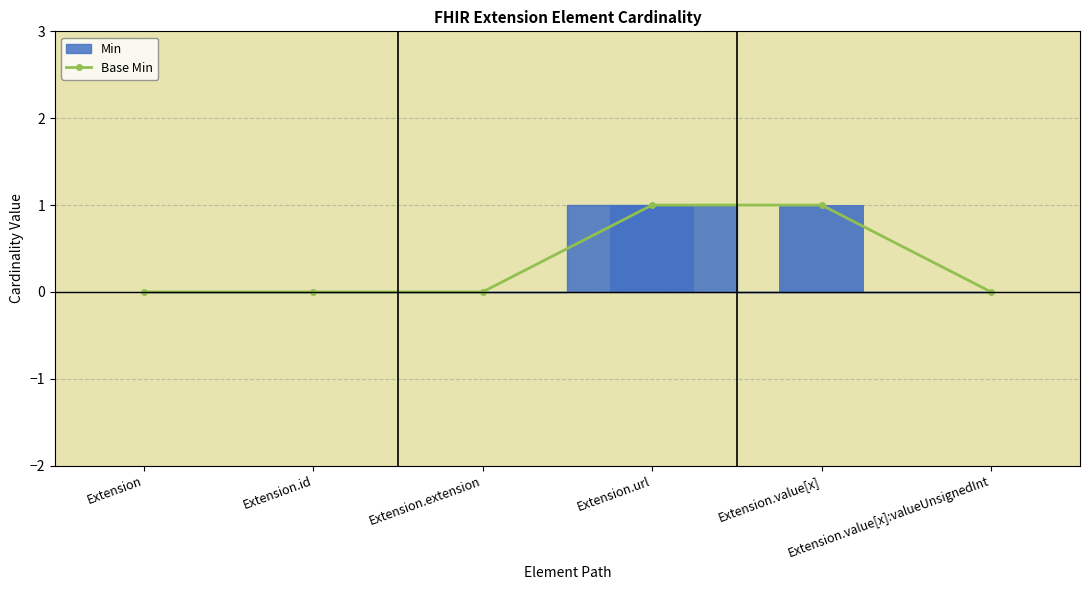

What position from the left is Extension.id?

2